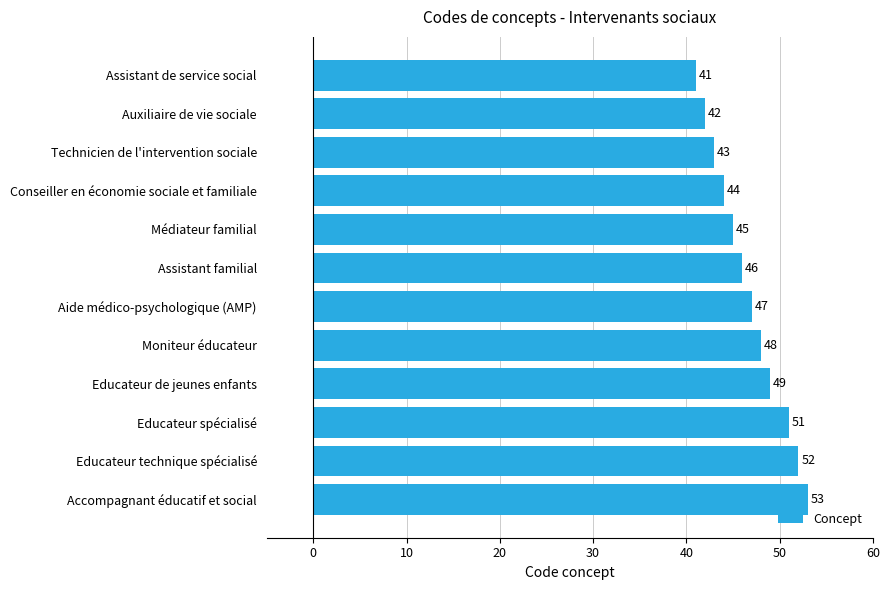

What is the difference between the second highest and minimum values?

11